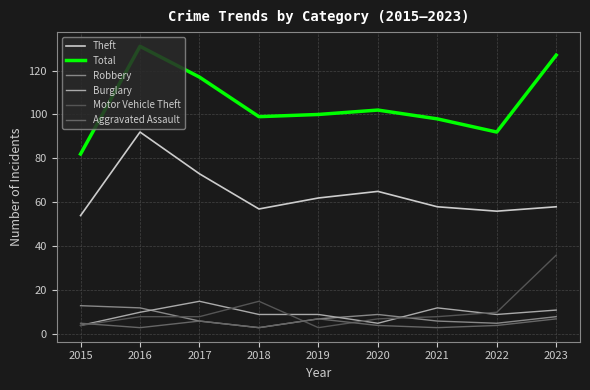

Reading left to right, list all the values displayed in this chart.

Theft: 54	92	73	57	62	65	58	56	58
Total: 82	131	117	99	100	102	98	92	127
Robbery: 13	12	6	3	7	9	6	5	8
Burglary: 4	10	15	9	9	5	12	9	11
Motor Vehicle Theft: 4	8	8	15	3	7	8	10	36
Aggravated Assault: 5	3	6	3	7	4	3	4	7